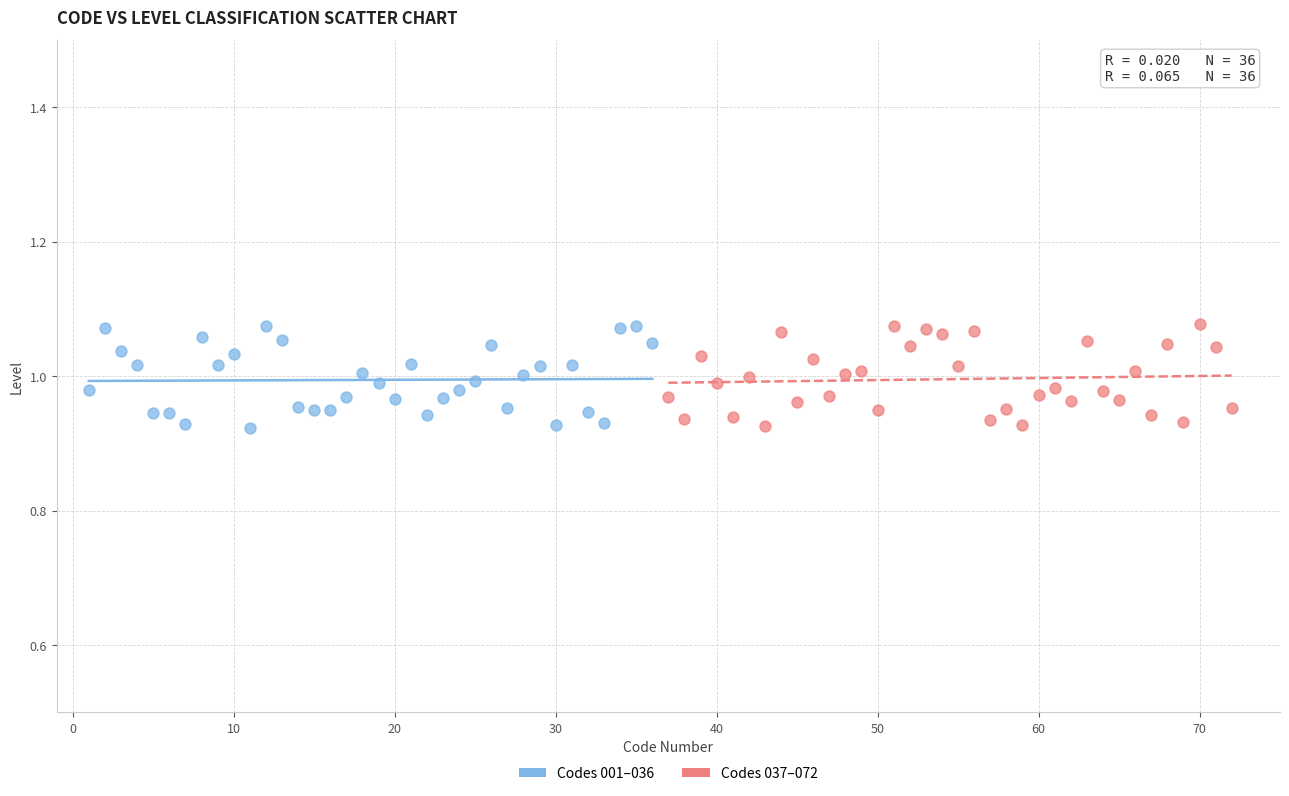

What are all the series names shown in the legend?

Codes 001–036, Codes 037–072